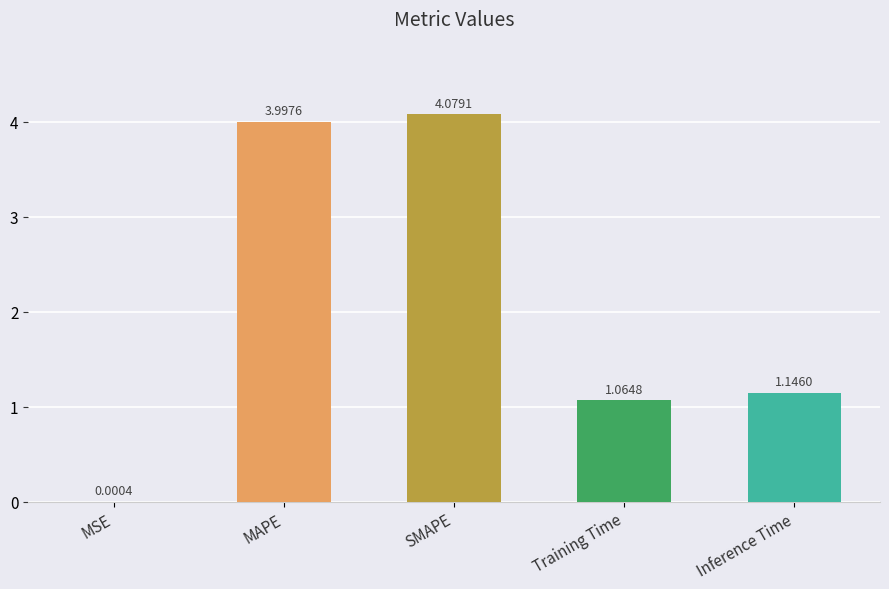

What is the change in value from MAPE to Training Time?

-2.9